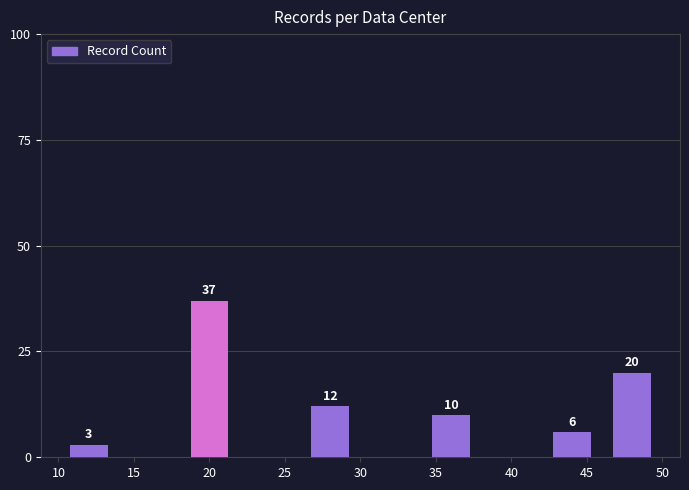

Are the bars horizontal?

No